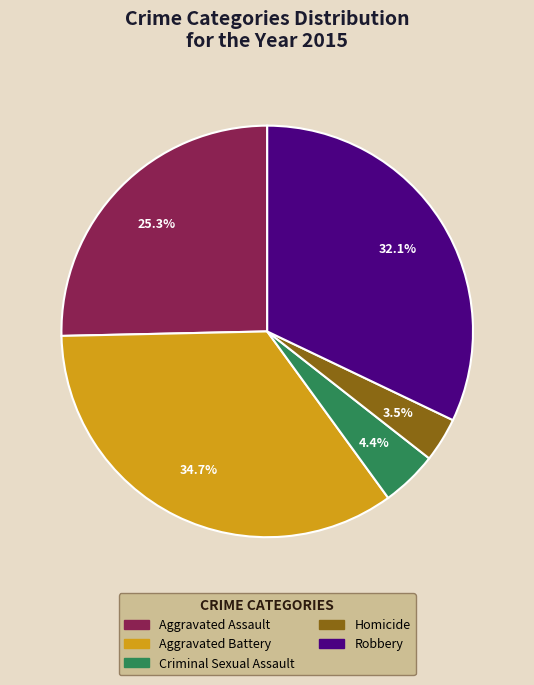

Do Robbery and Homicide together represent more than half of the pie?

No